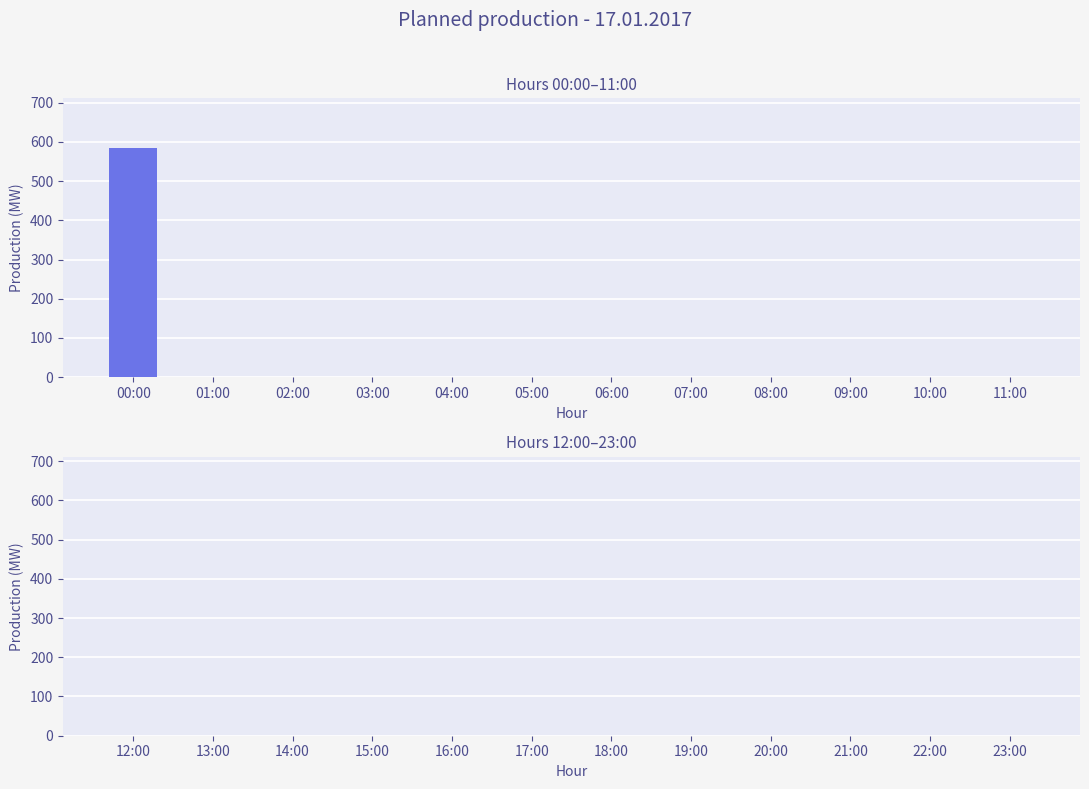

How many categories are shown in the chart?

12